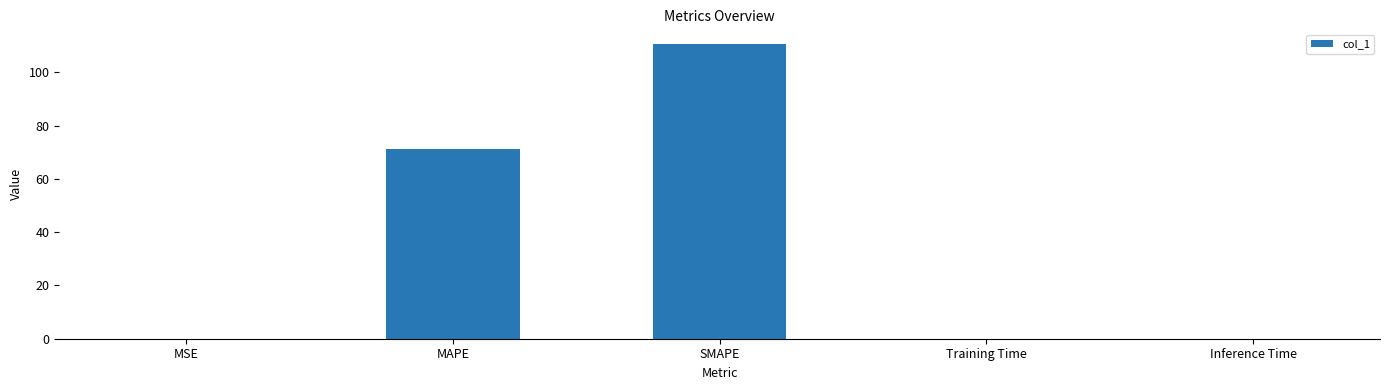

What is the greatest value displayed?

110.6